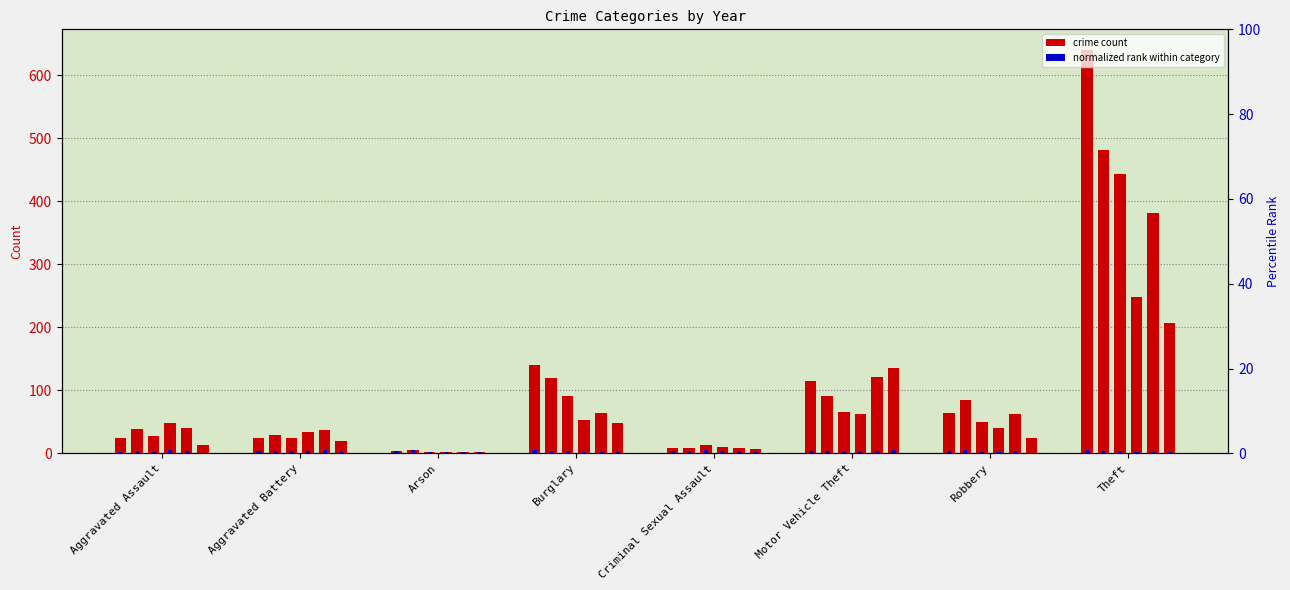

At which category is the sum across all series the highest?

Theft